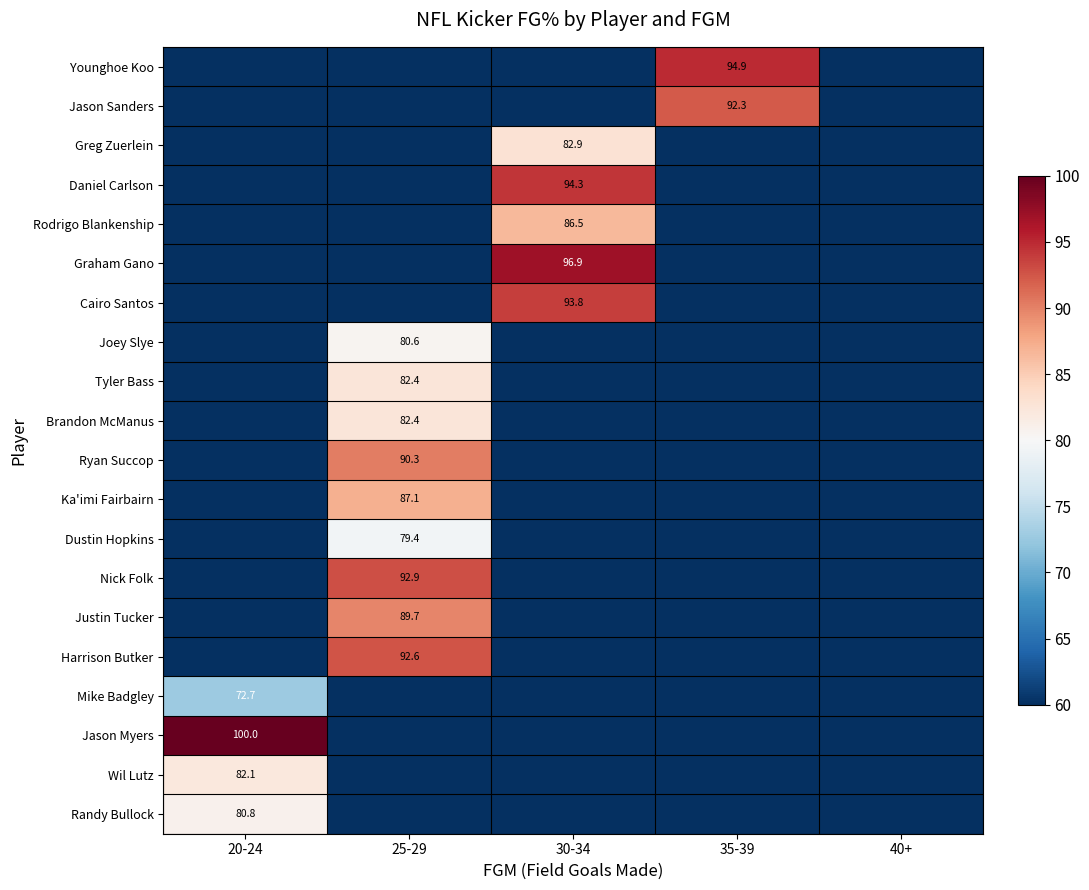

What is the total value across all series at 30-34?

454.4